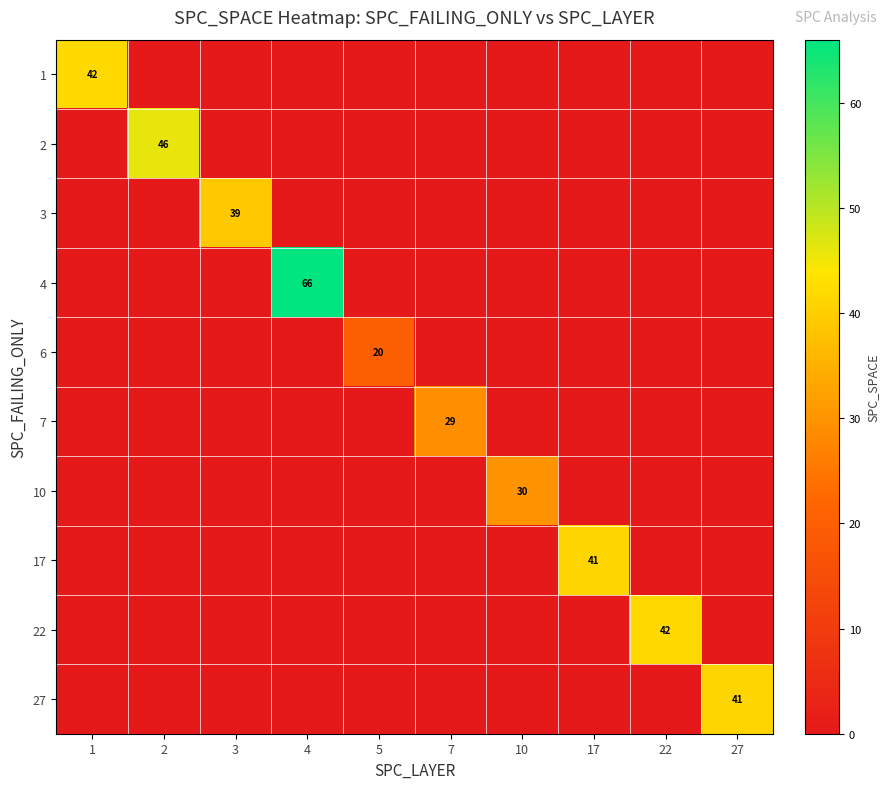

Is it true that 7 equals 29 at 7?

True